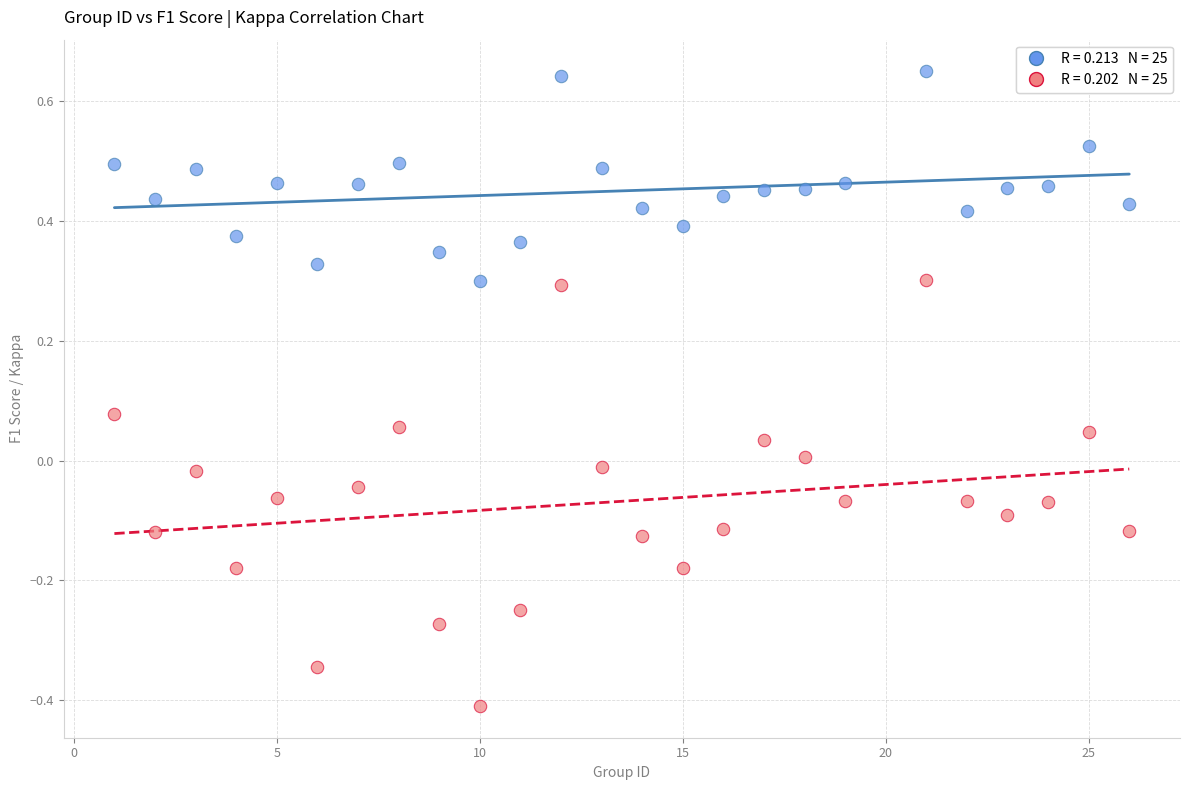

Across all data points, what is the range of Y values (max minus min)?

1.1